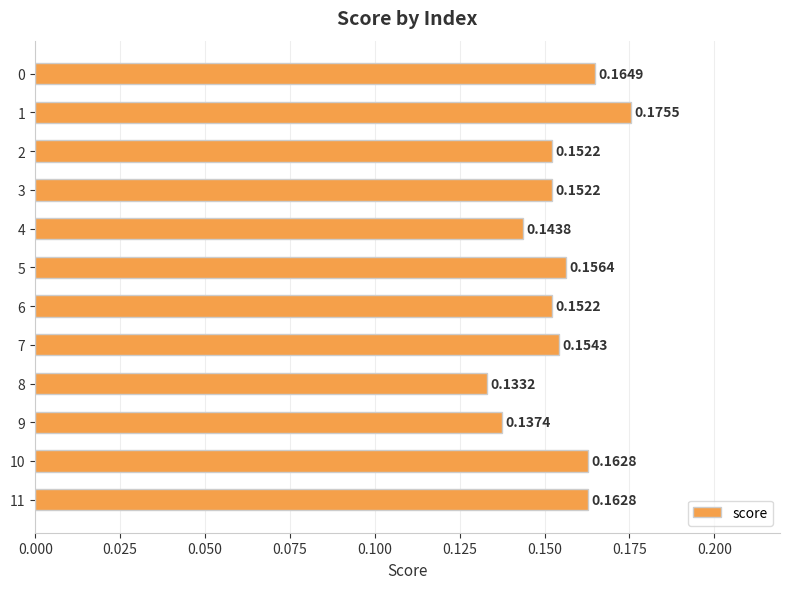

Which has a higher value, 5 or 9?

5